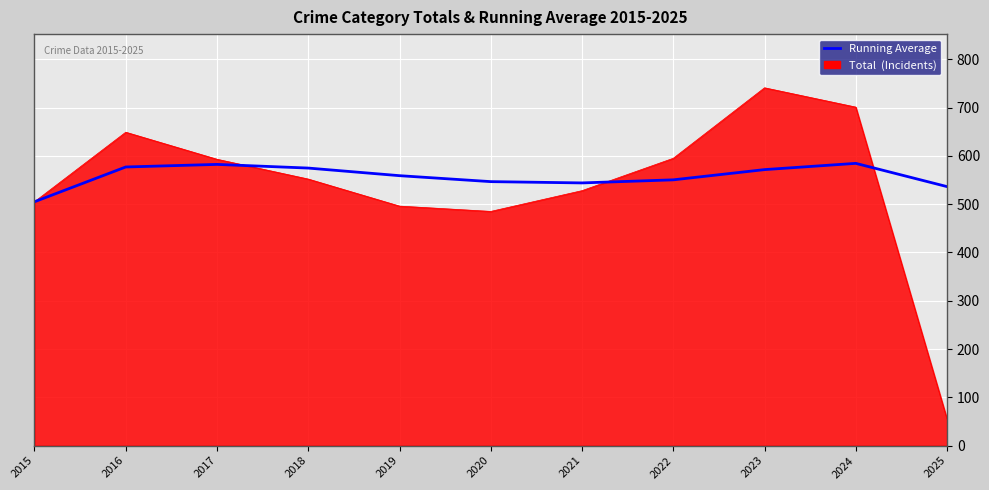

Which series has the largest range (max minus min)?

Total (Incidents)